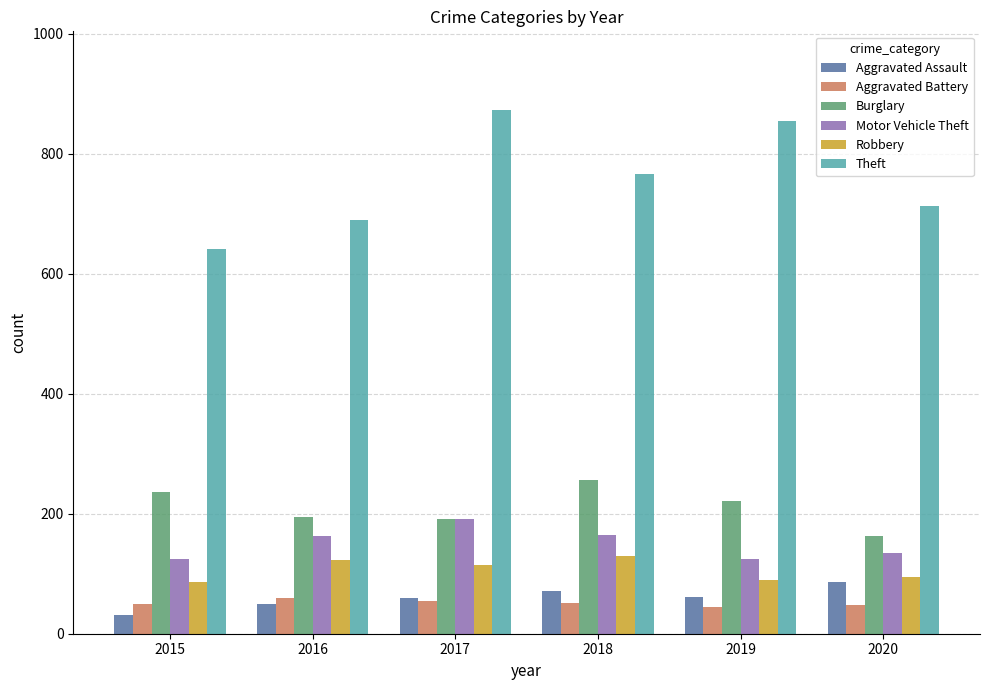

What is the difference between the second highest and second lowest values in the Aggravated Battery series?

6